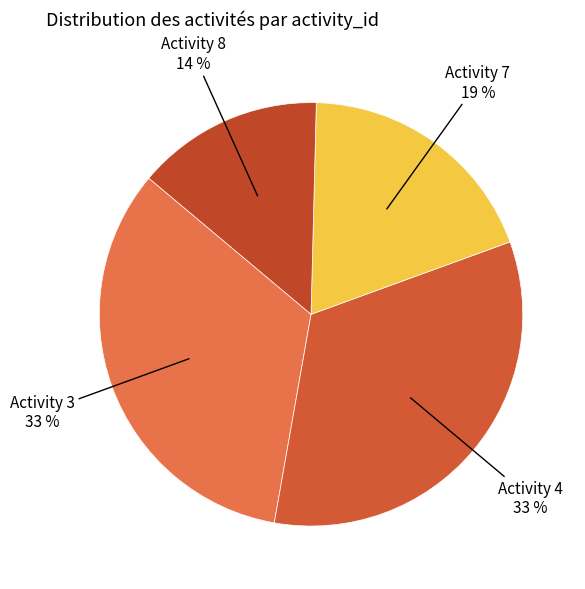

Count the number of slices in the pie.

4